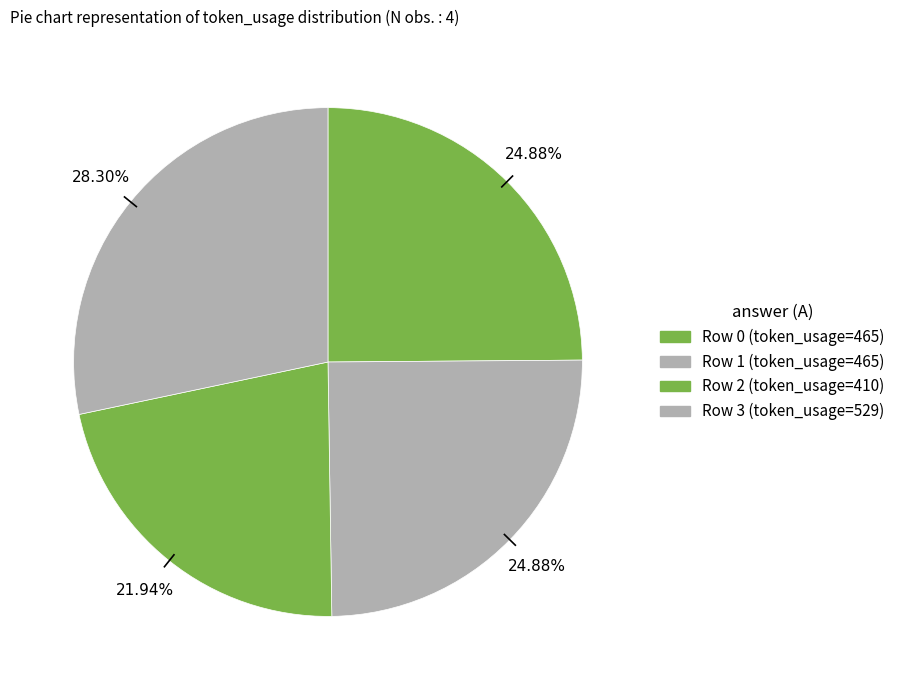

How many segments does this pie chart have?

4